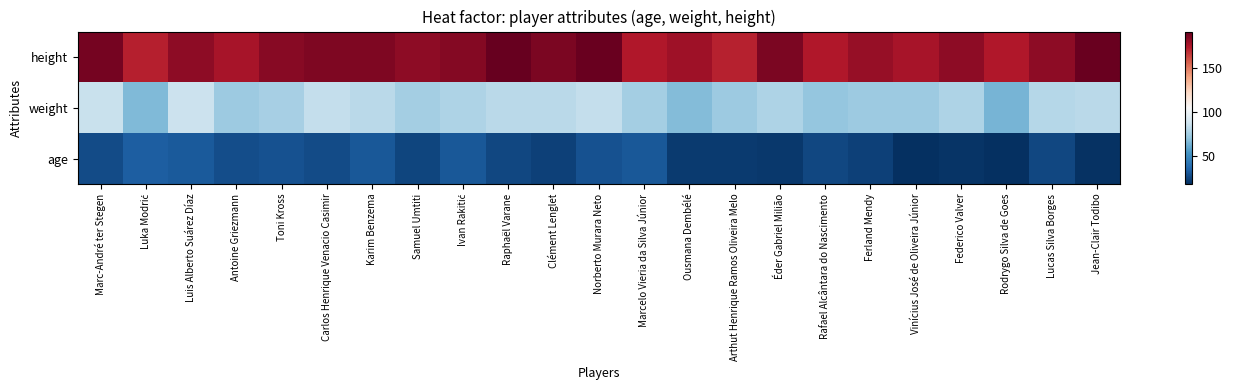

Reading right to left, what are all the values shown in this chart?

age: Jean-Clair Todibo=19	Lucas Silva Borges=26	Rodrygo Silva de Goes=18	Federico Valver=20	Vinícius José de Oliveira Júnior=18	Ferland Mendy=24	Rafael Alcântara do Nascimento=26	Éder Gabriel Milião=21	Arthut Henrique Ramos Oliveira Melo=22	Ousmana Dembélé=22	Marcelo Vieria da Silva Júnior=31	Norberto Murara Neto=29	Clément Lenglet=24	Raphaël Varane=26	Ivan Rakitić=31	Samuel Umtiti=25	Karim Benzema=31	Carlos Henrique Venacio Casimir=27	Toni Kross=29	Antoine Griezmann=28	Luis Alberto Suárez Díaz=32	Luka Modrić=33	Marc-André ter Stegen=27
weight: Jean-Clair Todibo=81	Lucas Silva Borges=80	Rodrygo Silva de Goes=64	Federico Valver=78	Vinícius José de Oliveira Júnior=73	Ferland Mendy=73	Rafael Alcântara do Nascimento=71	Éder Gabriel Milião=78	Arthut Henrique Ramos Oliveira Melo=73	Ousmana Dembélé=67	Marcelo Vieria da Silva Júnior=75	Norberto Murara Neto=84	Clément Lenglet=81	Raphaël Varane=81	Ivan Rakitić=78	Samuel Umtiti=75	Karim Benzema=81	Carlos Henrique Venacio Casimir=84	Toni Kross=76	Antoine Griezmann=73	Luis Alberto Suárez Díaz=86	Luka Modrić=66	Marc-André ter Stegen=85
height: Jean-Clair Todibo=190	Lucas Silva Borges=182	Rodrygo Silva de Goes=174	Federico Valver=182	Vinícius José de Oliveira Júnior=176	Ferland Mendy=180	Rafael Alcântara do Nascimento=174	Éder Gabriel Milião=186	Arthut Henrique Ramos Oliveira Melo=171	Ousmana Dembélé=178	Marcelo Vieria da Silva Júnior=174	Norberto Murara Neto=190	Clément Lenglet=186	Raphaël Varane=191	Ivan Rakitić=184	Samuel Umtiti=182	Karim Benzema=185	Carlos Henrique Venacio Casimir=185	Toni Kross=183	Antoine Griezmann=176	Luis Alberto Suárez Díaz=182	Luka Modrić=172	Marc-André ter Stegen=187